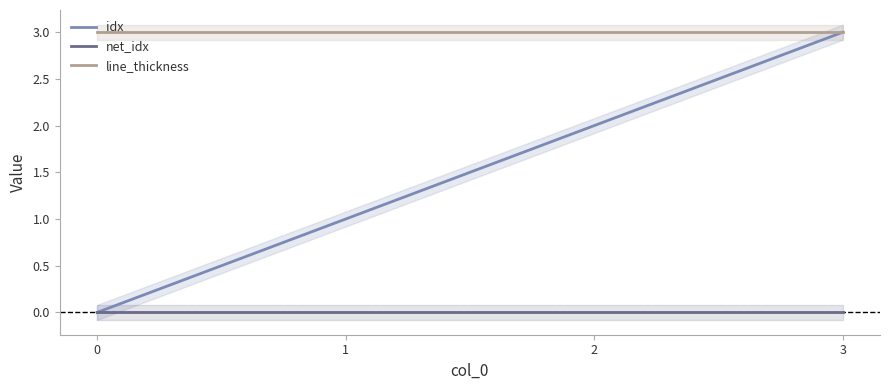

How many positive values does the idx series have?

3